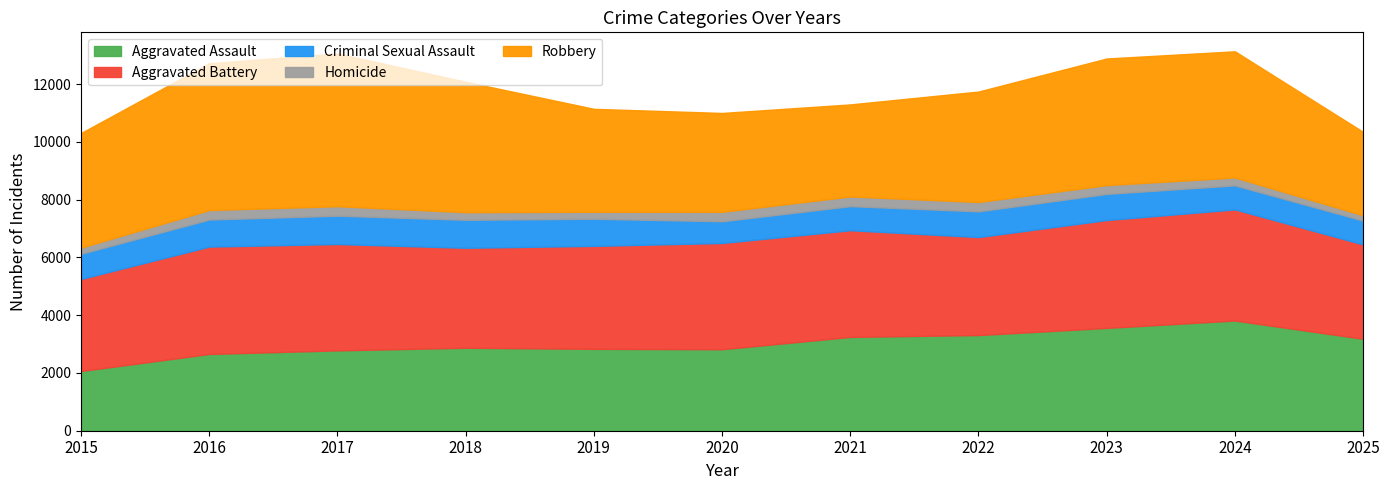

What are all the series names shown in the legend?

Aggravated Assault, Aggravated Battery, Criminal Sexual Assault, Homicide, Robbery